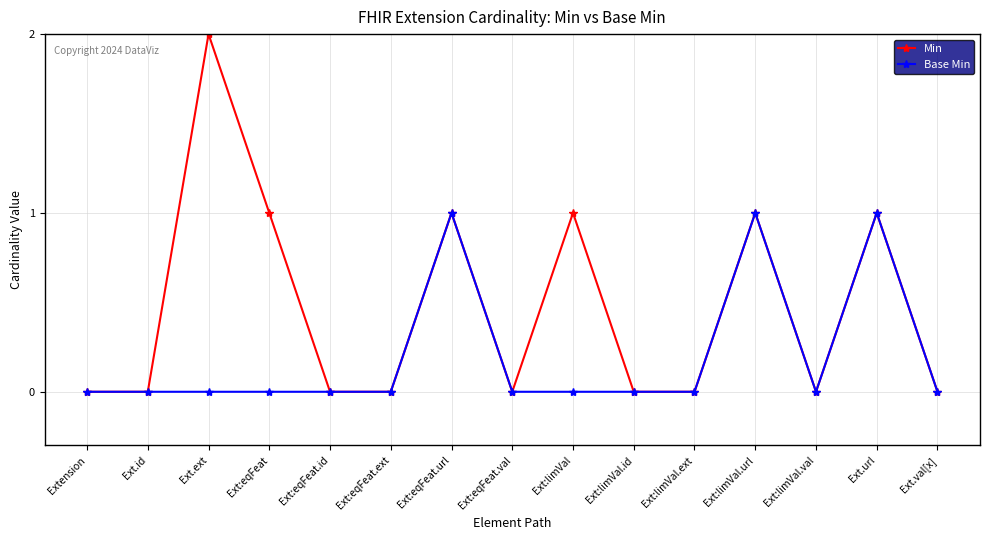

The Base Min series shows 1 at Ext.url. True or false?

True